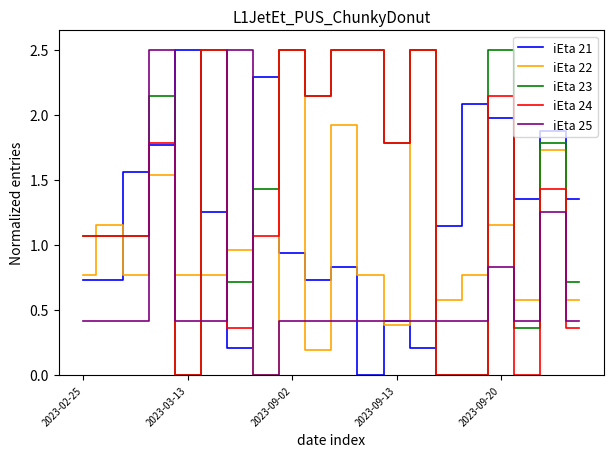

At how many categories does at least one series exceed 1?

20